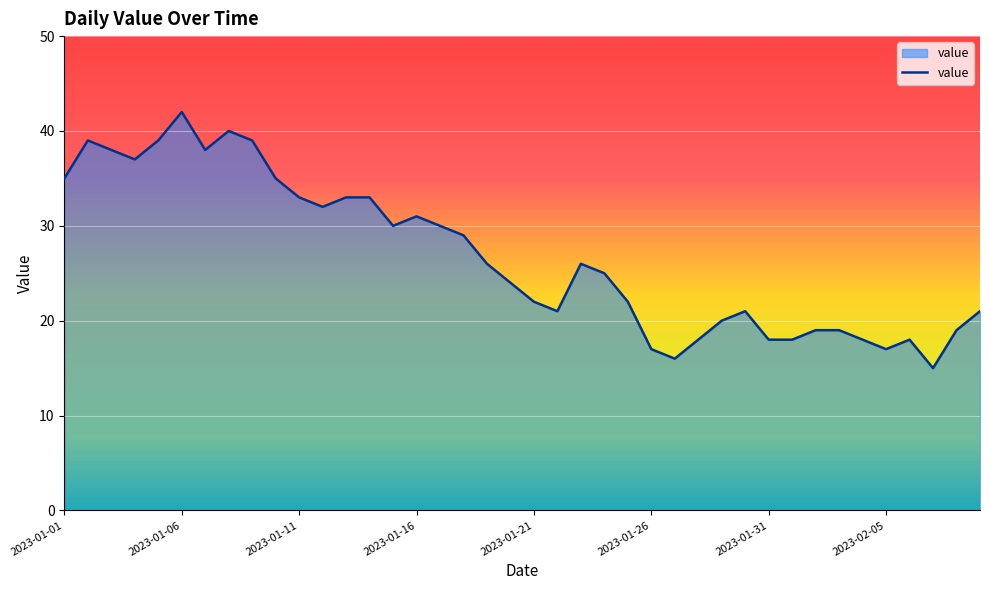

What is the difference between the second highest and minimum values?

25